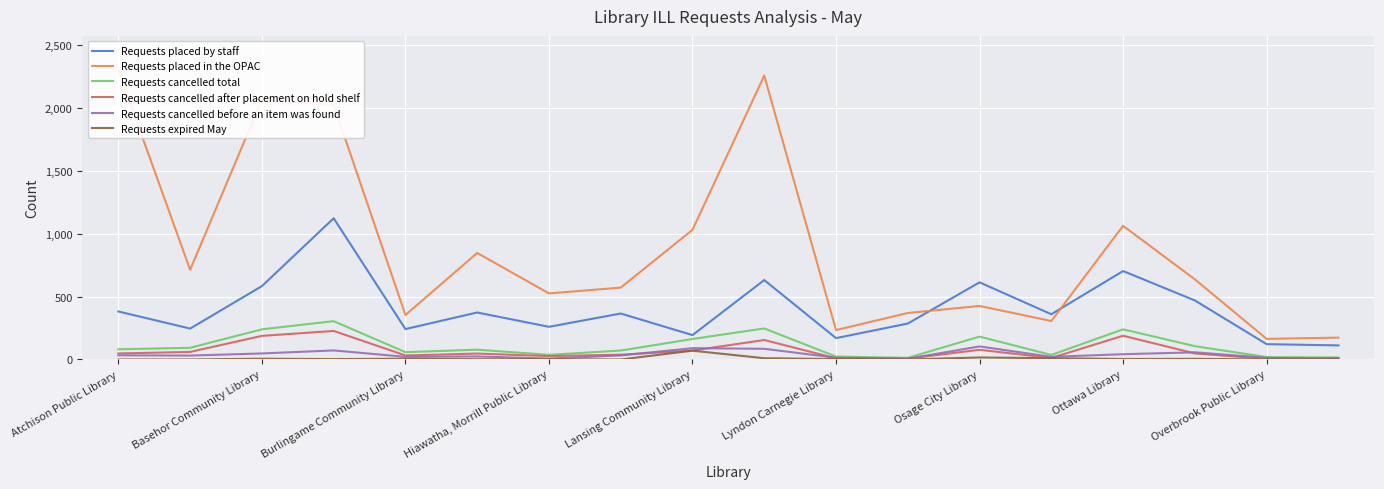

What is the highest value of the Requests expired May series?

70